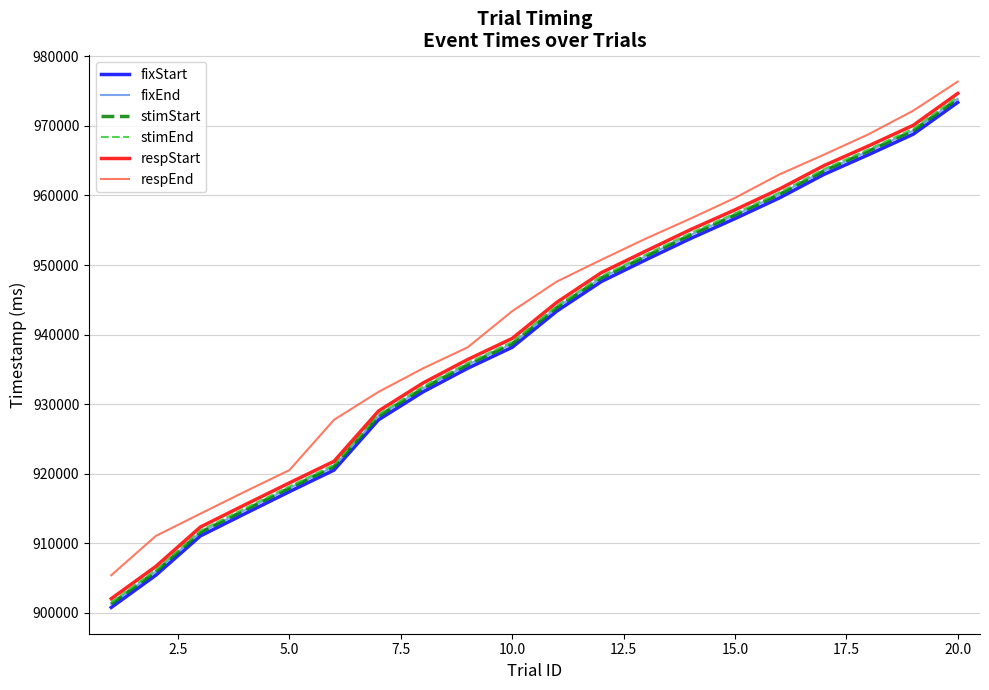

True or false: fixStart and respStart intersect in this chart.

False